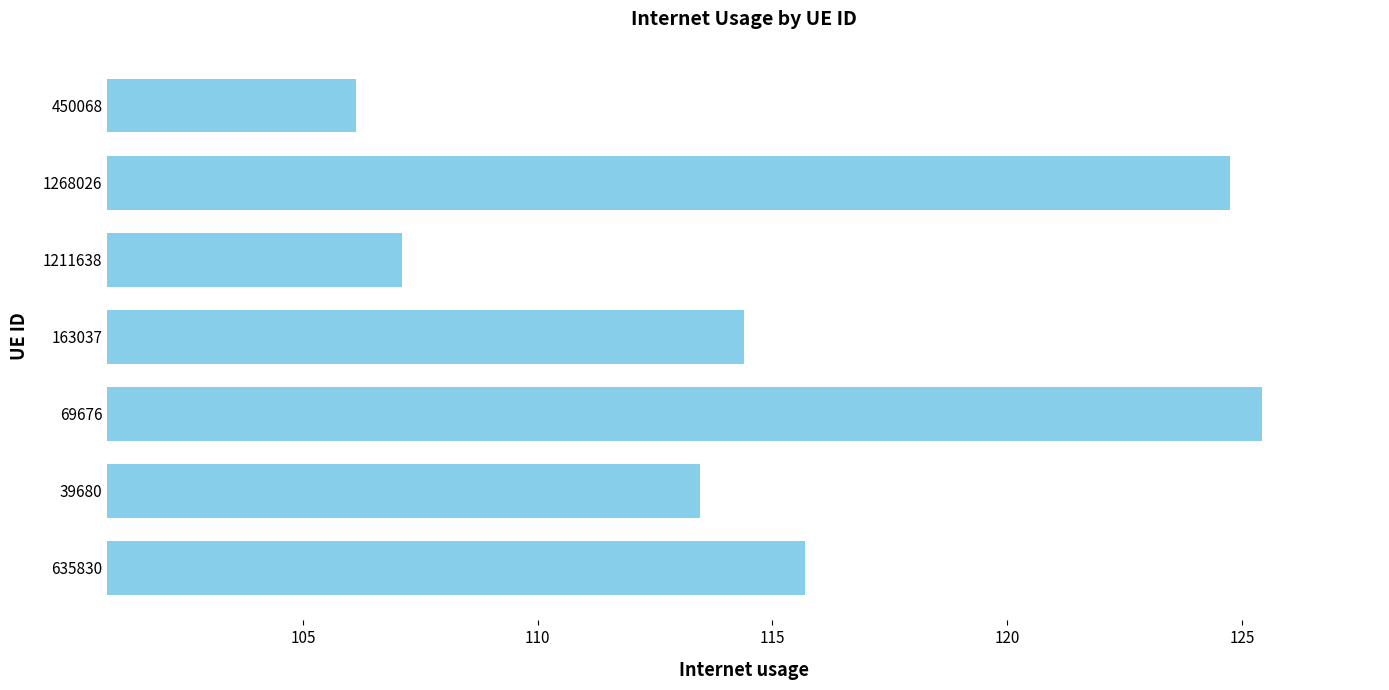

What is the difference between the second highest and second lowest values?

17.6